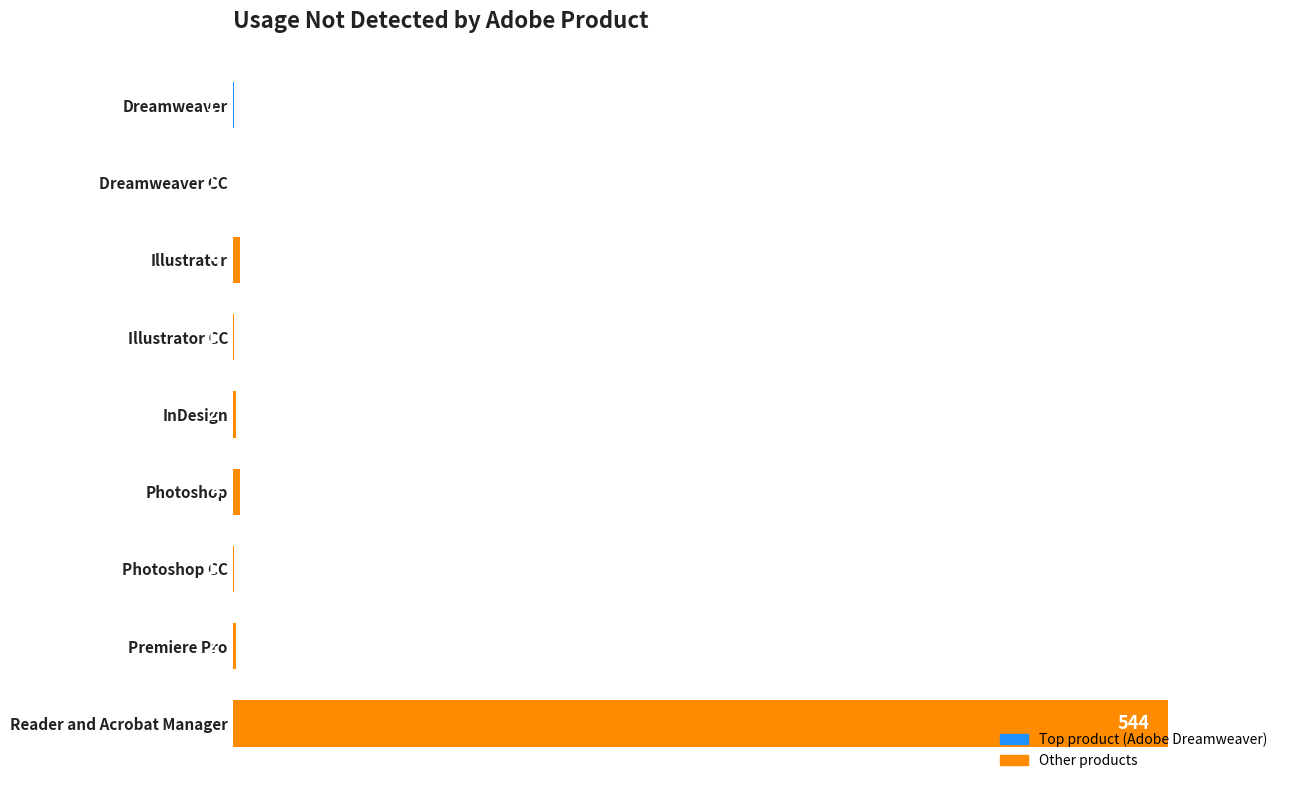

Reading bottom to top, what are all the values shown in this chart?

Reader and Acrobat Manager=544	Premiere Pro=2	Photoshop CC=1	Photoshop=4	InDesign=2	Illustrator CC=1	Illustrator=4	Dreamweaver CC=0	Dreamweaver=1